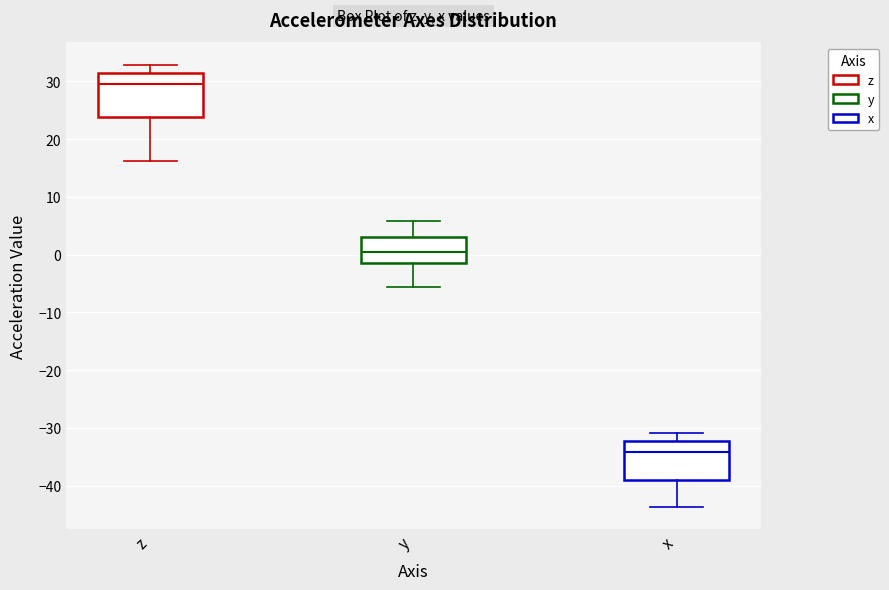

Where does the median line of the box for x sit on the y-axis? The values are not printed on the chart, so give them approximately, as read against the axis.

-34